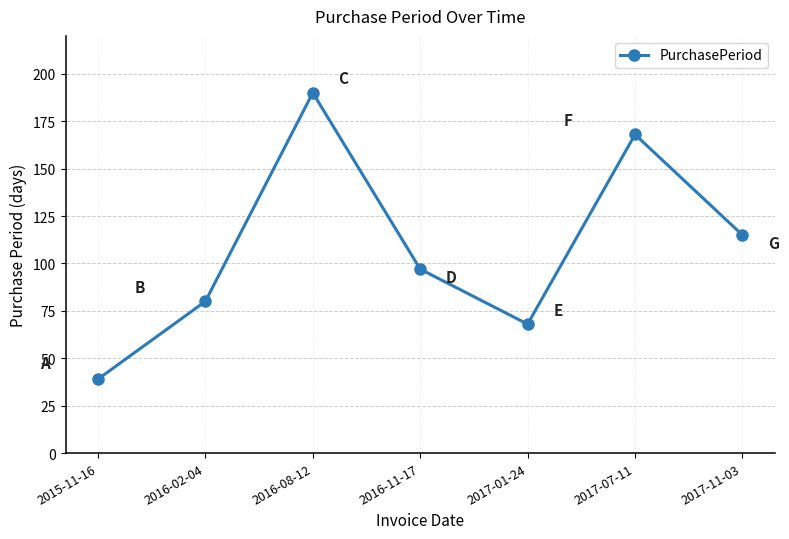

List the labels in order of value, smallest first.

2015-11-16, 2017-01-24, 2016-02-04, 2016-11-17, 2017-11-03, 2017-07-11, 2016-08-12